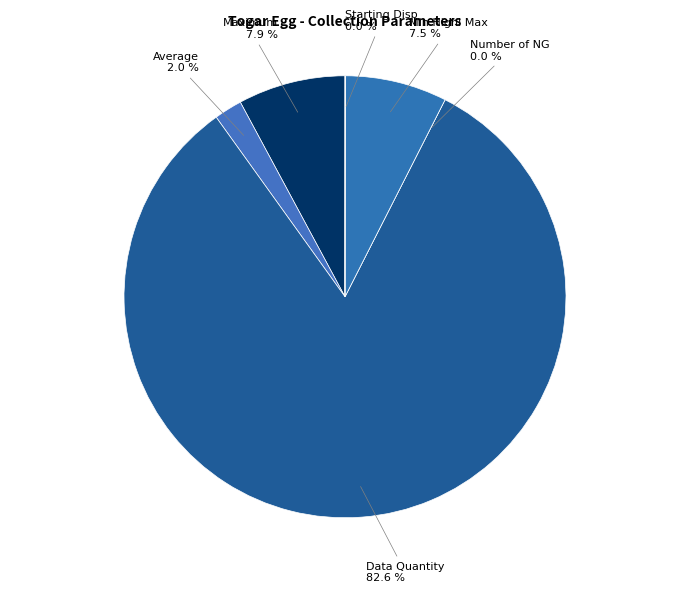

How many segments does this pie chart have?

6